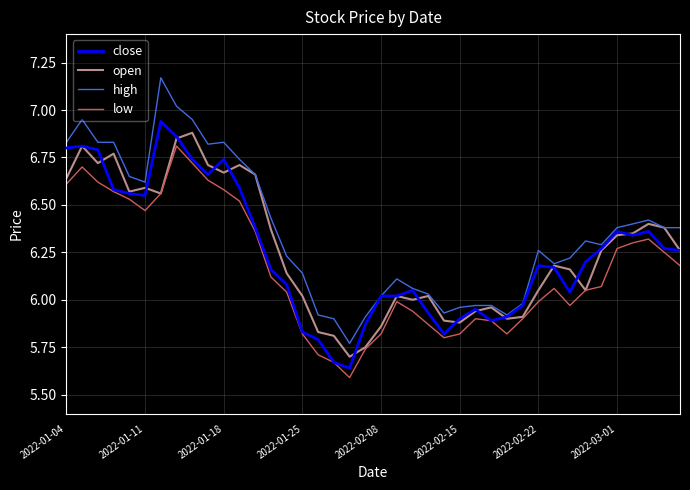

Which series has the largest range (max minus min)?

high